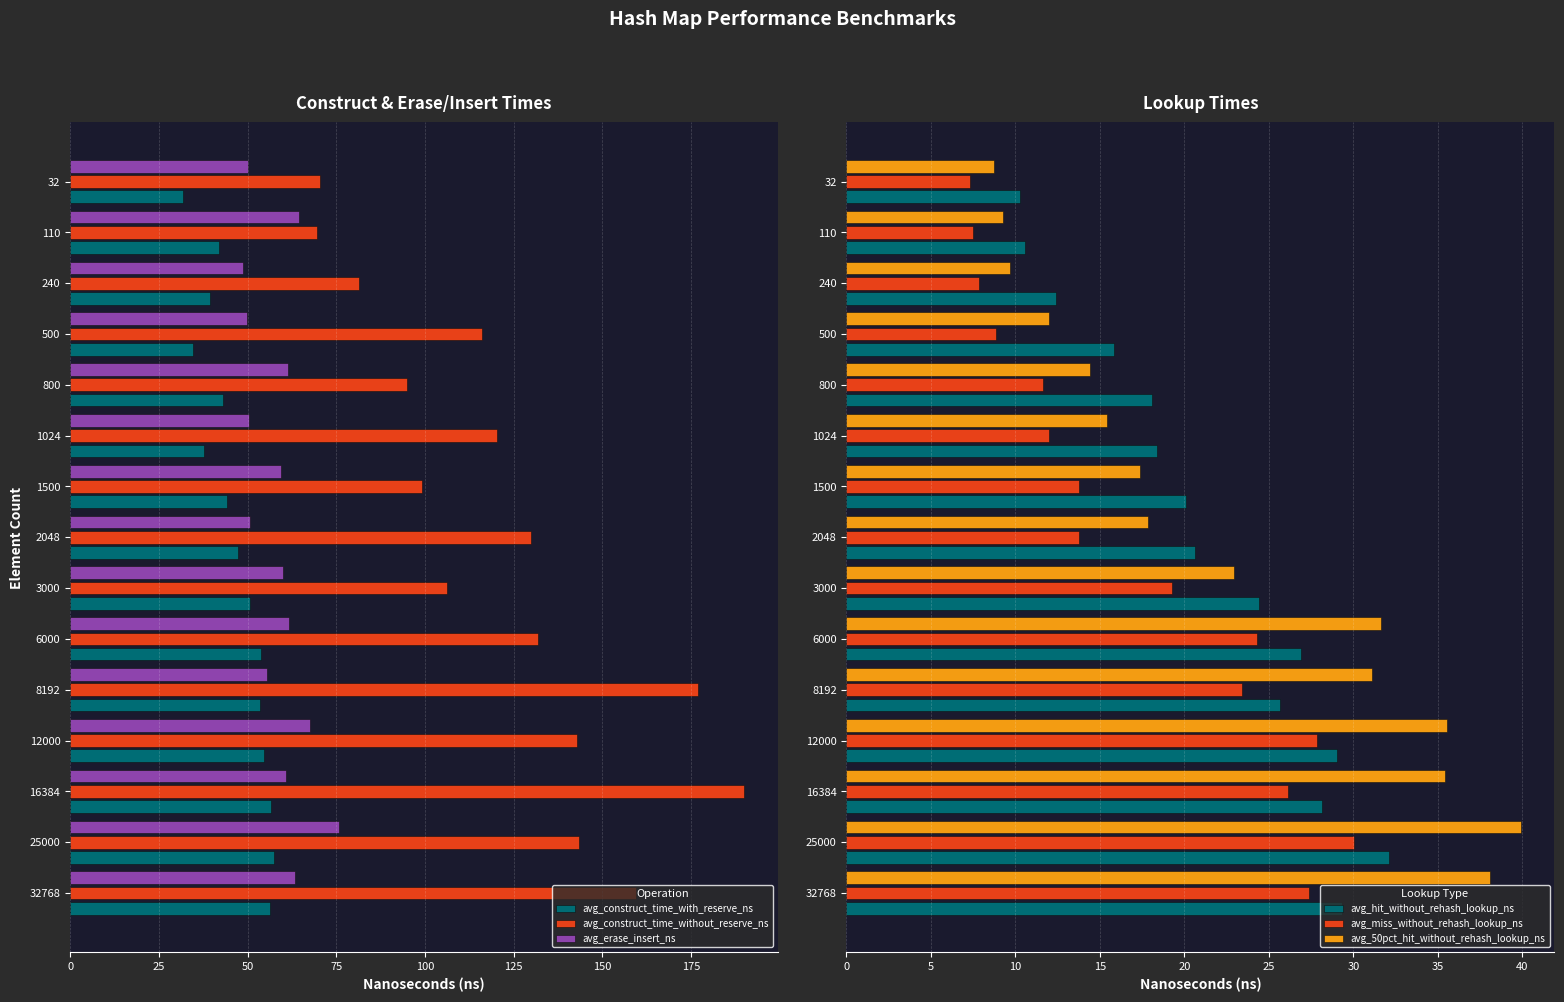

Is the value of avg_construct_time_with_reserve_ns at 500 greater than the value of avg_erase_insert_ns at 1024?

No